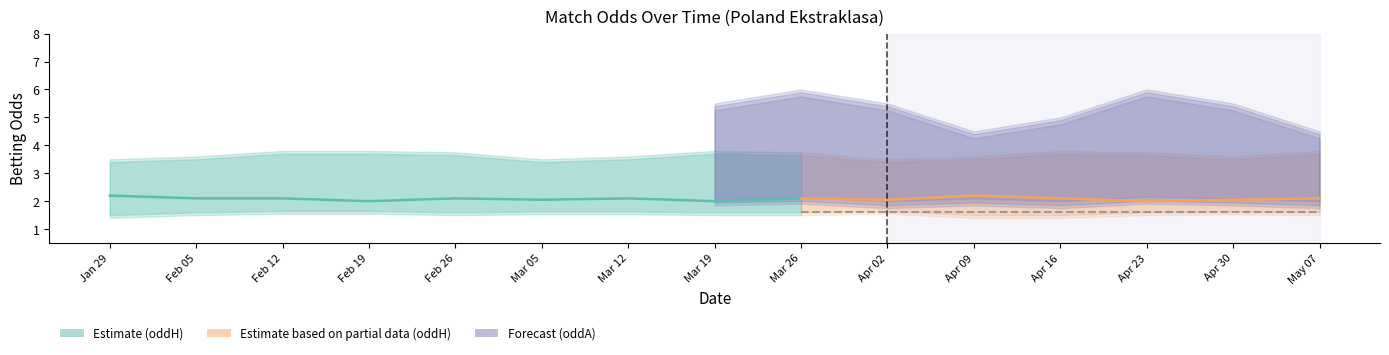

Which label corresponds to the smallest value in the chart?

2021-01-29